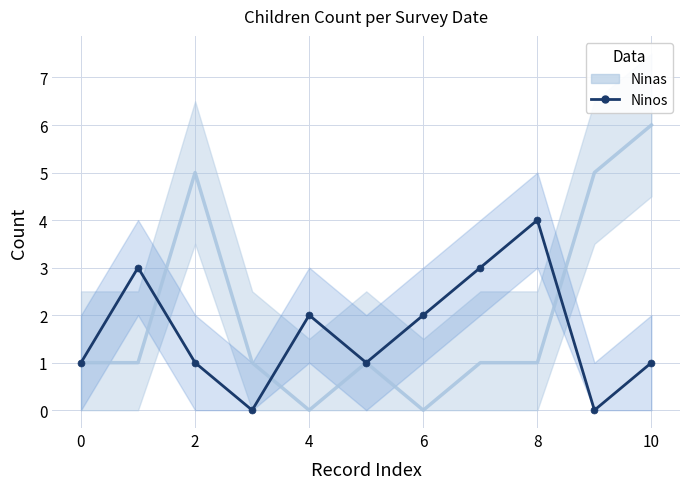

At how many categories does at least one series exceed 5?

1